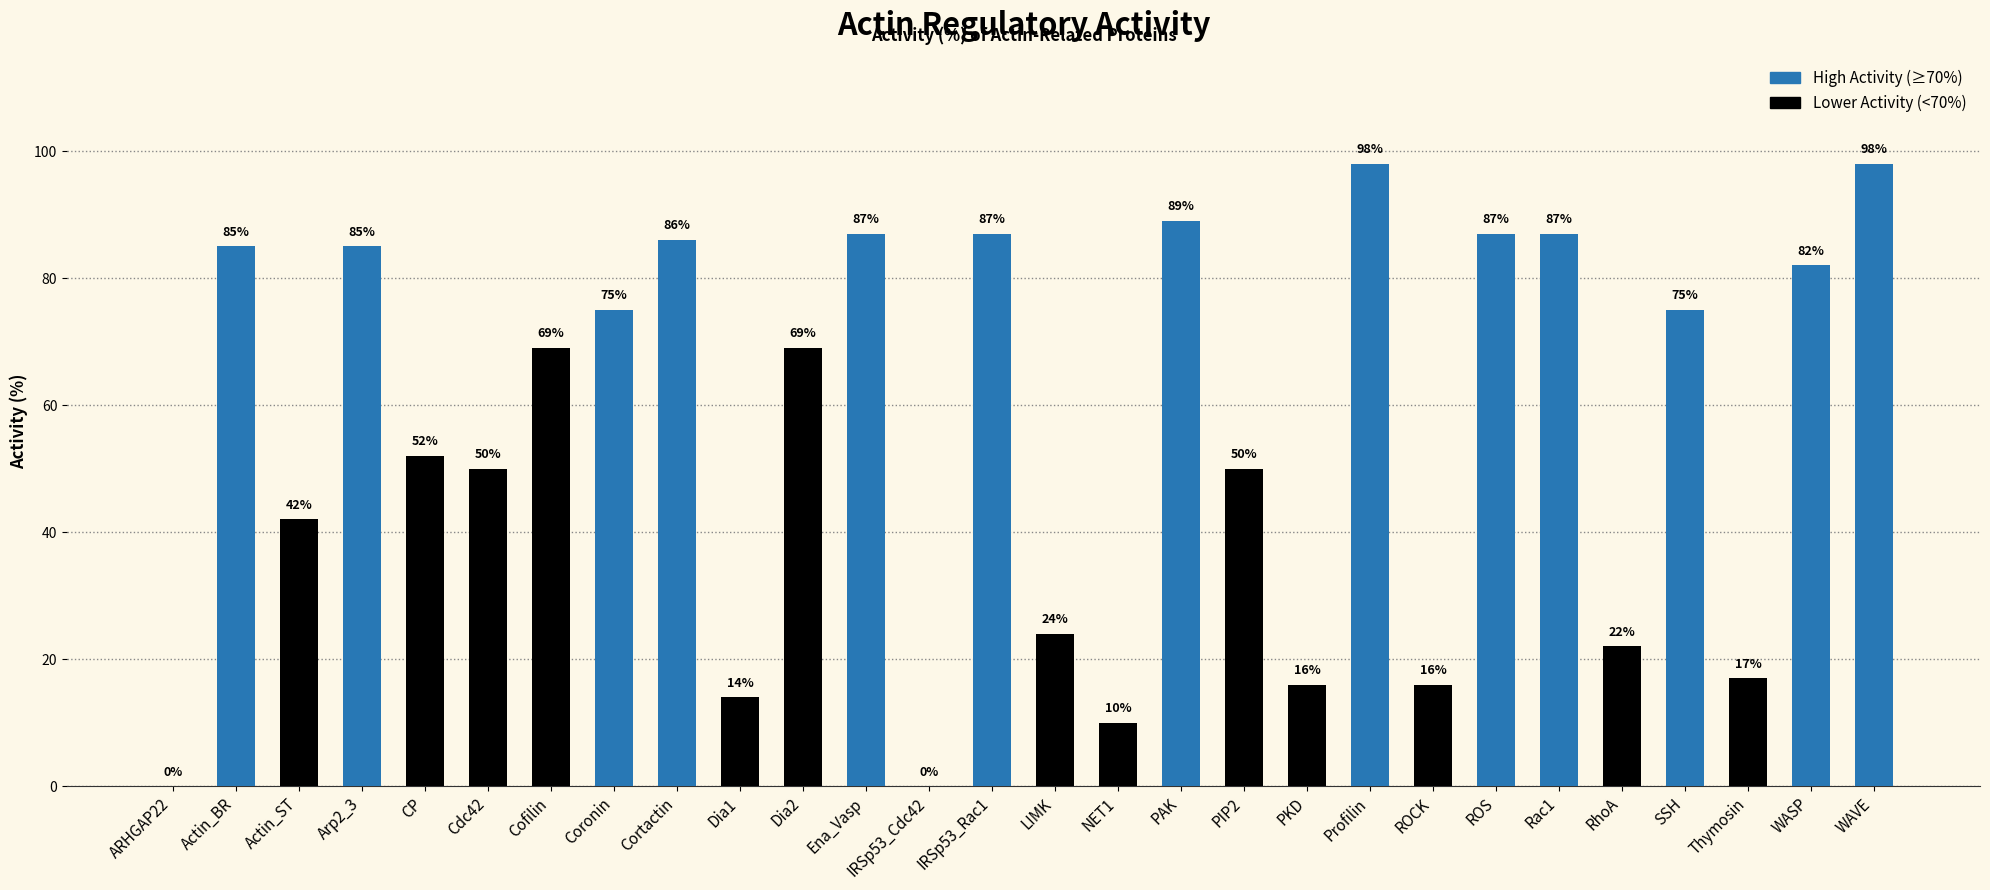

Are the bars grouped side by side (vs. stacked)?

No